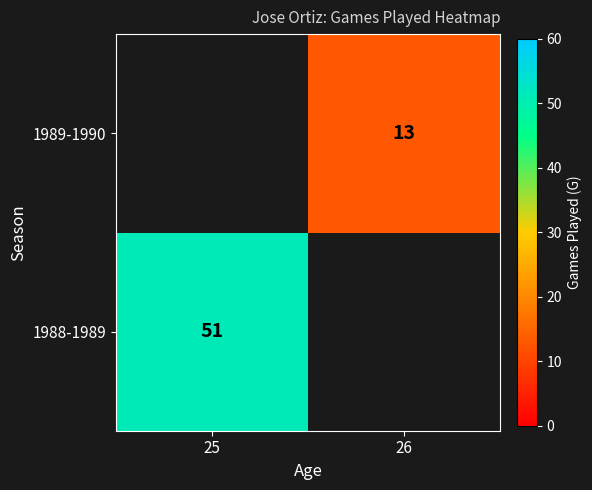

Is the value of 1989-1990 at 26 greater than the value of 1988-1989 at 25?

No